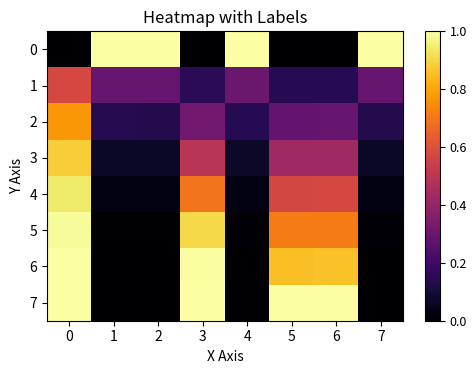

Reading left to right, extract all data points from this chart.

0: 0=0.0	1=1.0	2=1.0	3=0.0	4=1.0	5=0.0	6=0.0	7=1.0
1: 0=0.6	1=0.3	2=0.3	3=0.2	4=0.3	5=0.1	6=0.1	7=0.3
2: 0=0.8	1=0.1	2=0.1	3=0.3	4=0.1	5=0.3	6=0.3	7=0.1
3: 0=0.9	1=0.1	2=0.1	3=0.5	4=0.1	5=0.4	6=0.4	7=0.1
4: 0=0.9	1=0.0	2=0.0	3=0.7	4=0.0	5=0.6	6=0.6	7=0.0
5: 0=1.0	1=0.0	2=0.0	3=0.9	4=0.0	5=0.7	6=0.7	7=0.0
6: 0=1.0	1=0.0	2=0.0	3=1.0	4=0.0	5=0.9	6=0.9	7=0.0
7: 0=1.0	1=0.0	2=0.0	3=1.0	4=0.0	5=1.0	6=1.0	7=0.0